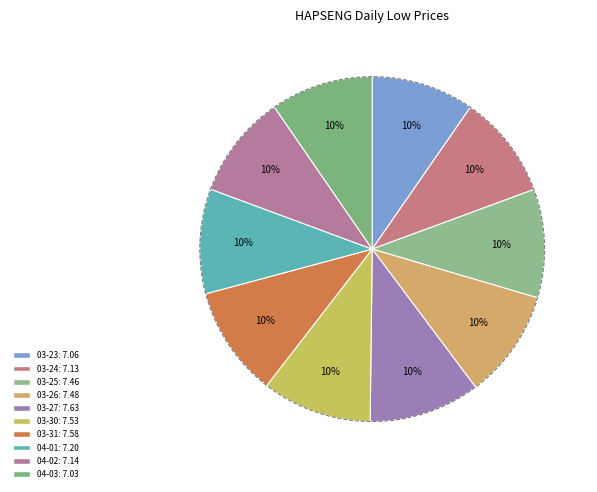

What is the largest slice in the pie chart?

2020-03-27